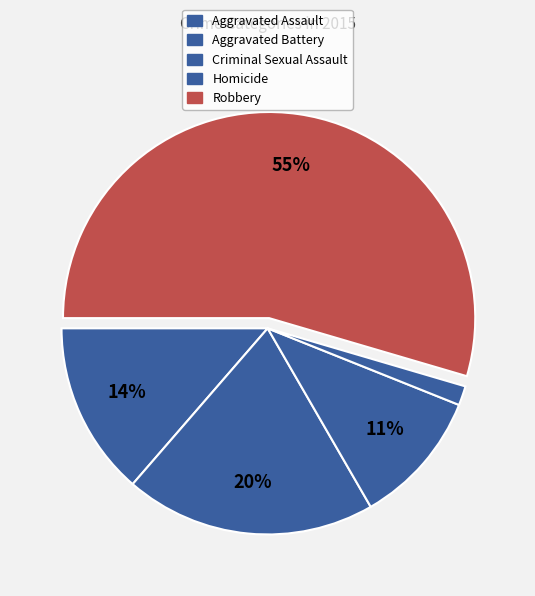

How many slices are in this pie chart?

5